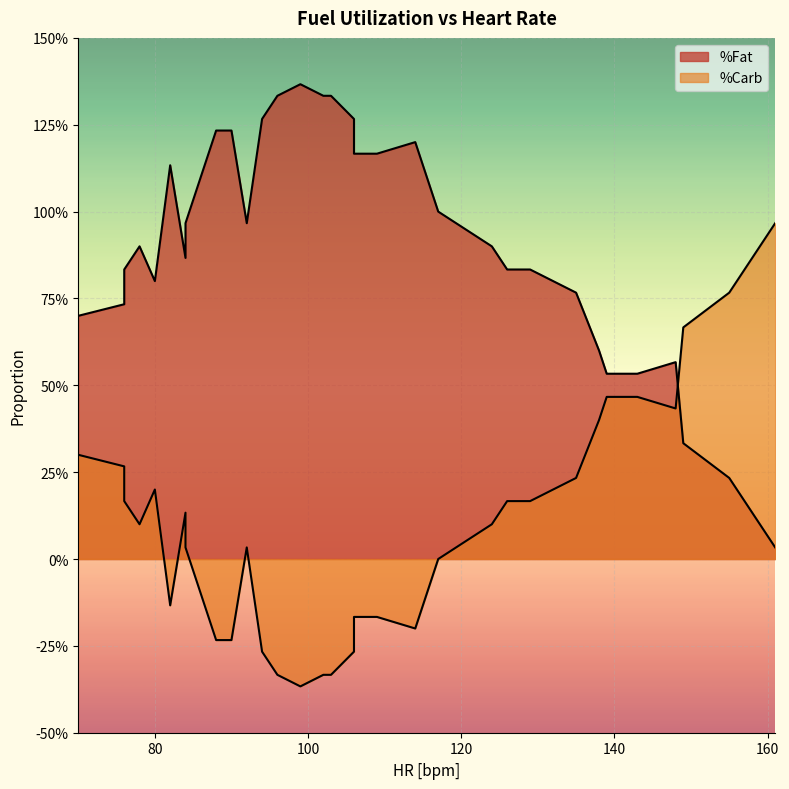

Is the value of %Carb at 78 greater than the value of %Fat at 106?

No